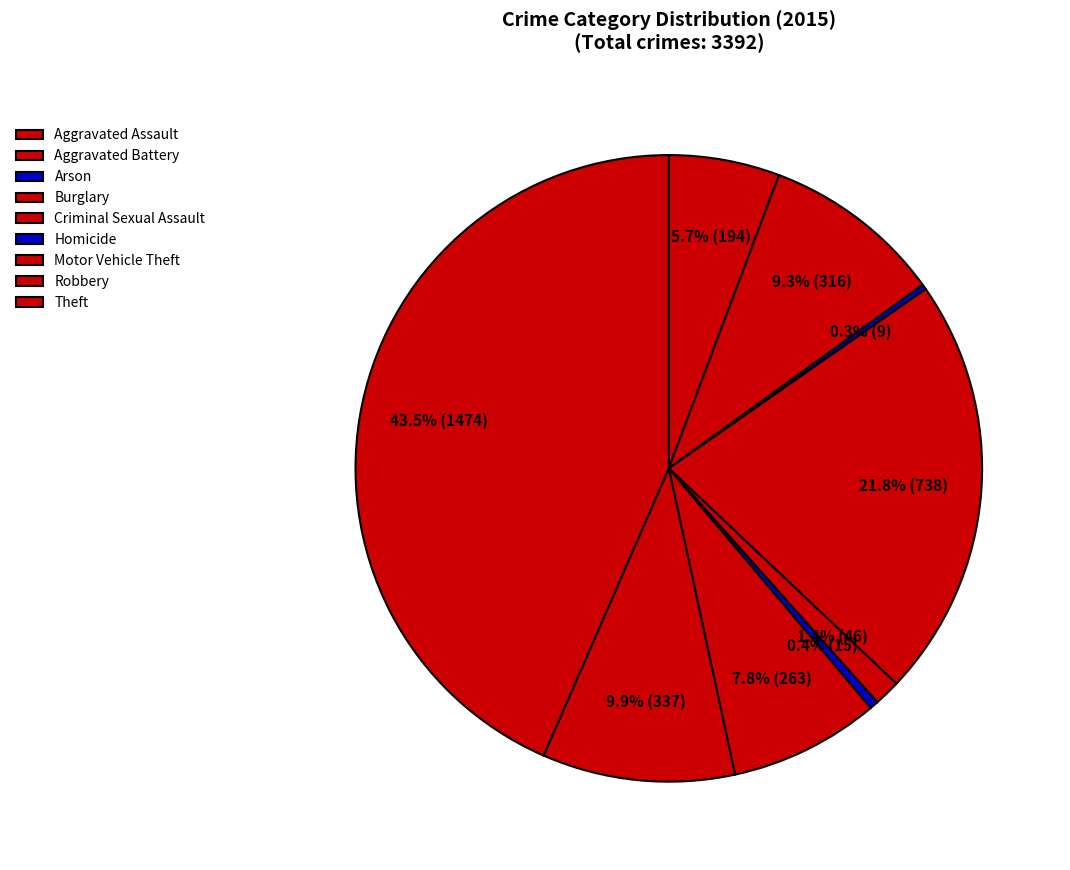

Is there a majority slice in this chart?

No